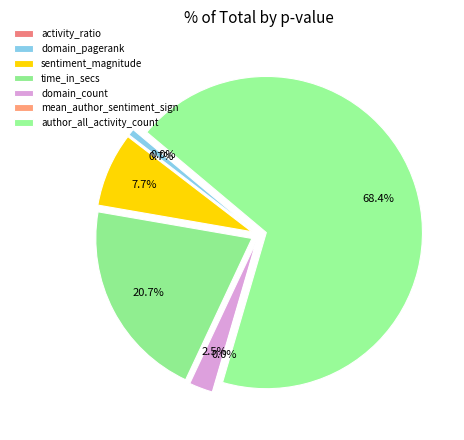

What percentage is the domain_pagerank slice, to the nearest percent?

1%